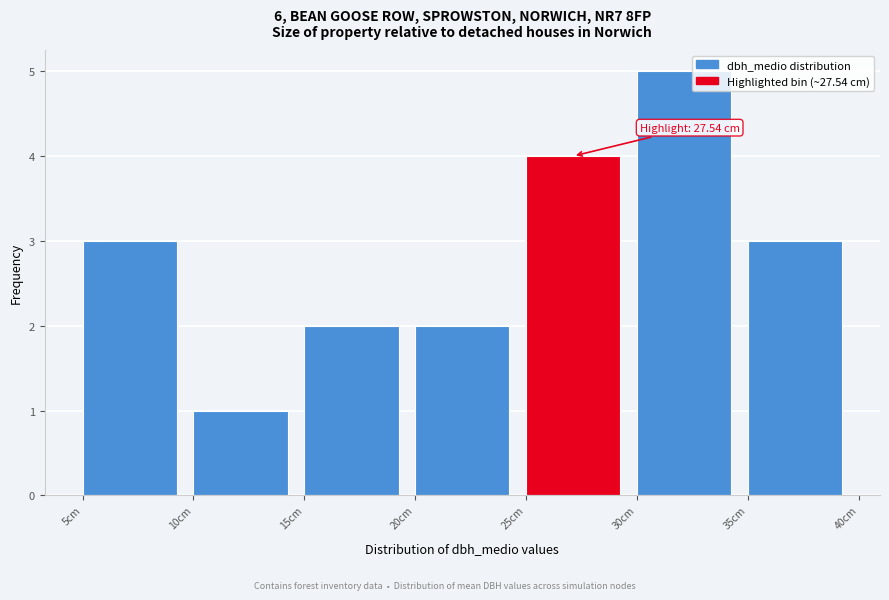

Over which range of the x-axis is the bar tallest?

30 to 35